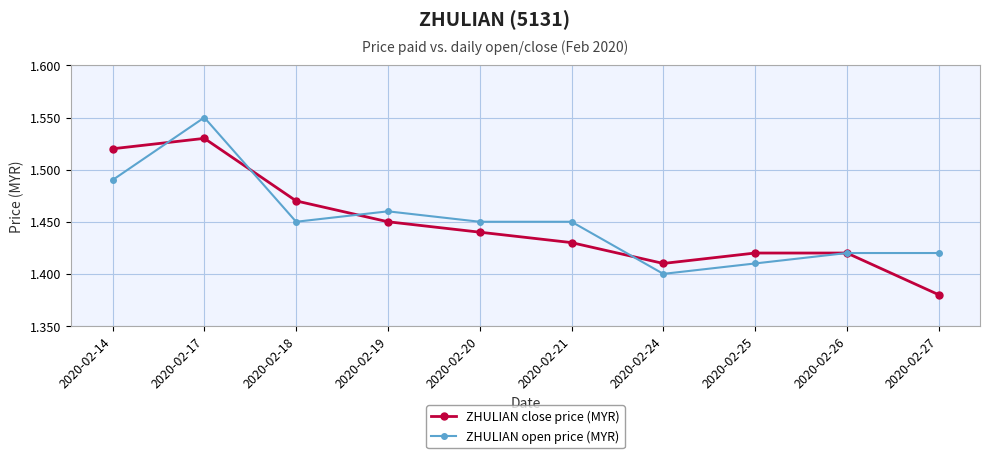

Is this an area chart (filled region under the line)?

No